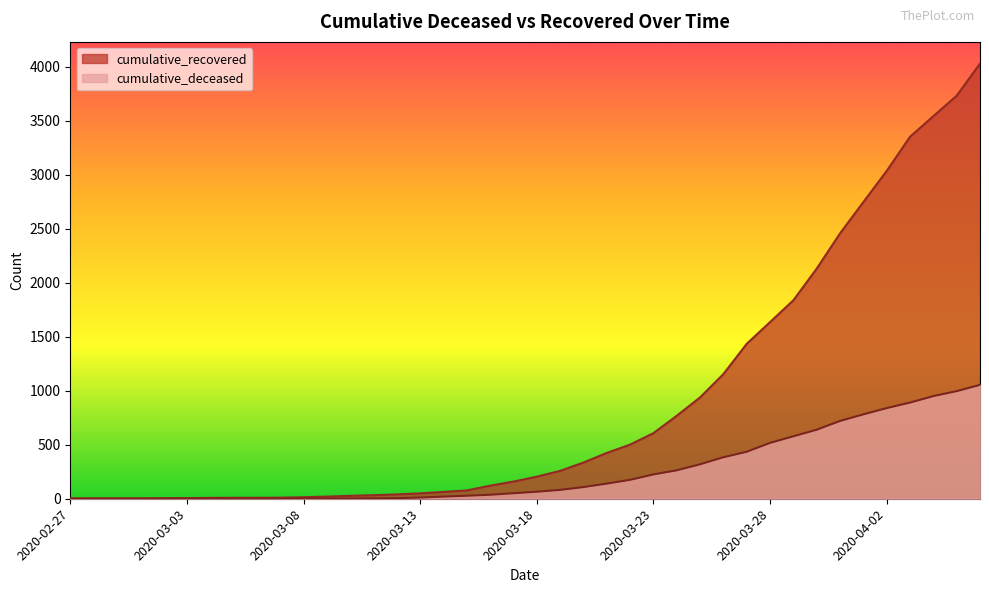

At which label does cumulative_recovered first exceed 204?

2020-03-19